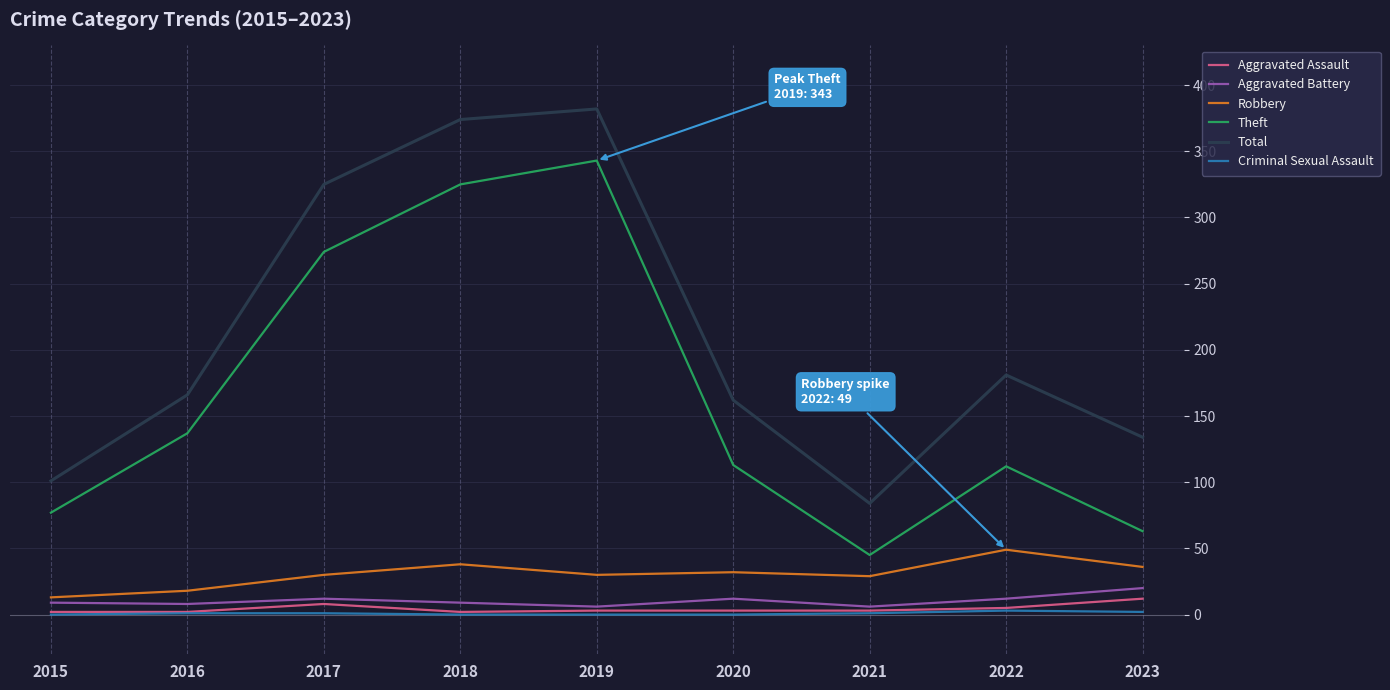

How many lines are shown in the chart?

6